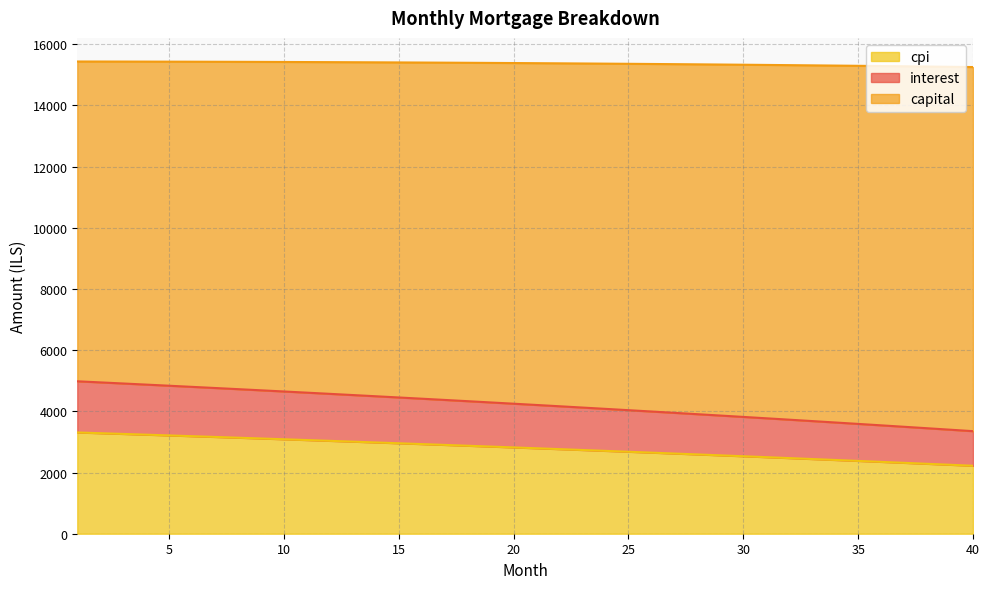

True or false: interest has more than 1 points higher than both neighbors.

False